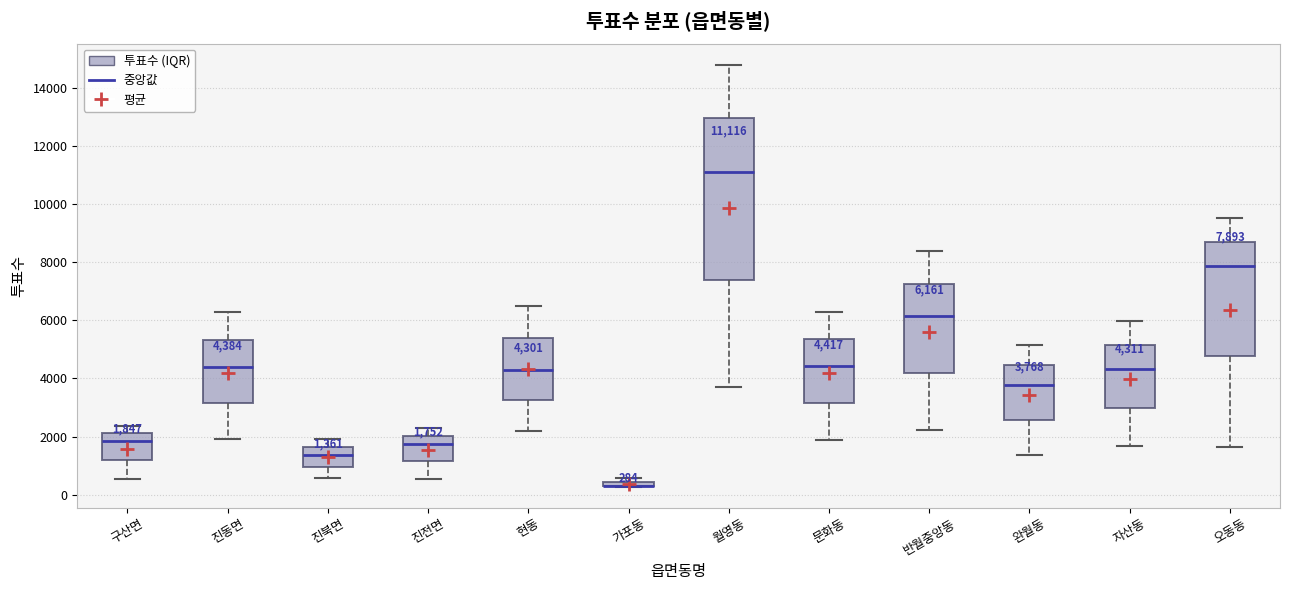

Comparing the boxes themselves (not the whiskers), which one is the tallest?

월영동